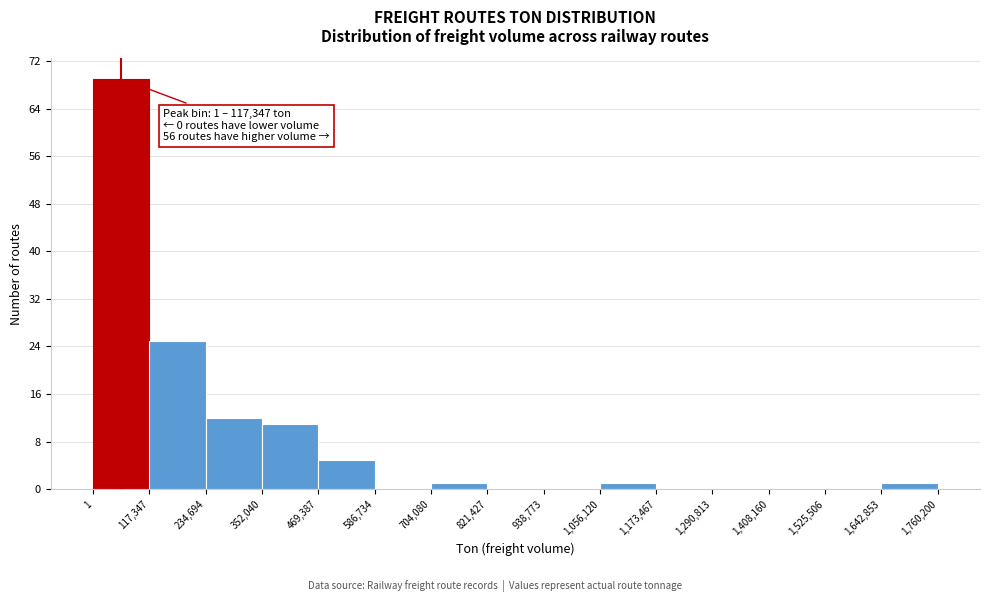

Which range on the x-axis has the tallest bar?

1 to 117,347